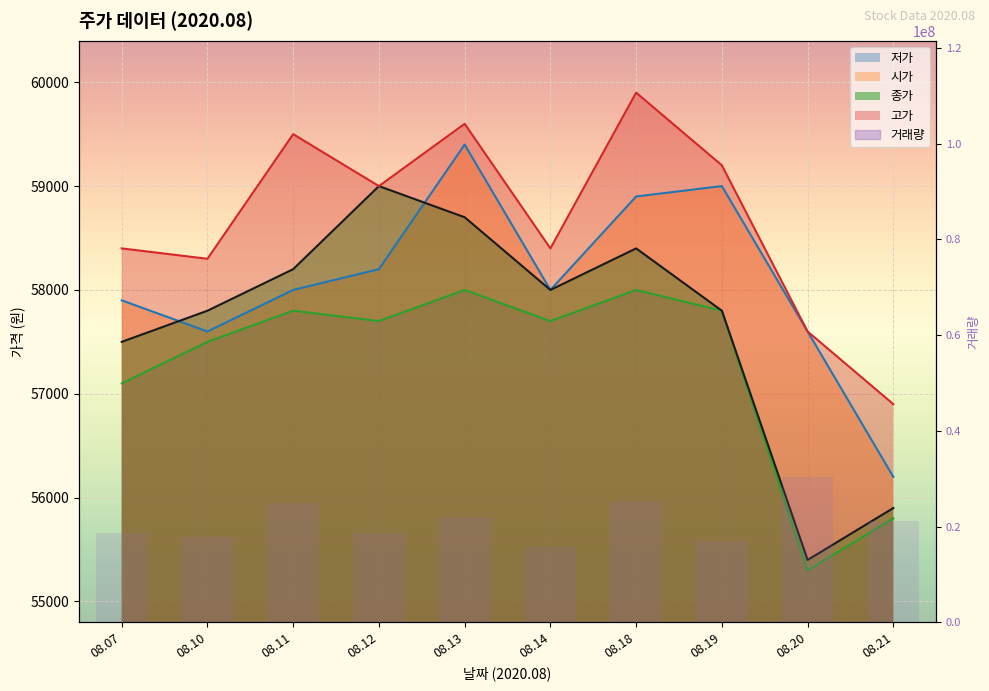

Is it true that the value at 08.14 is 15672548?

True